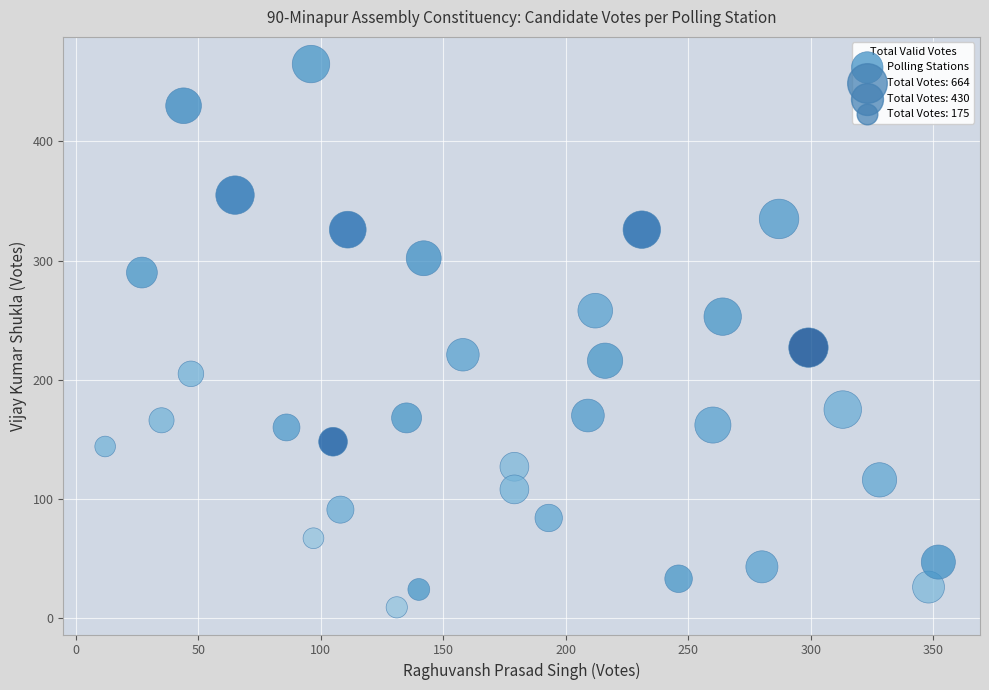

What Y value in the scatter plot is closest to 237?

227